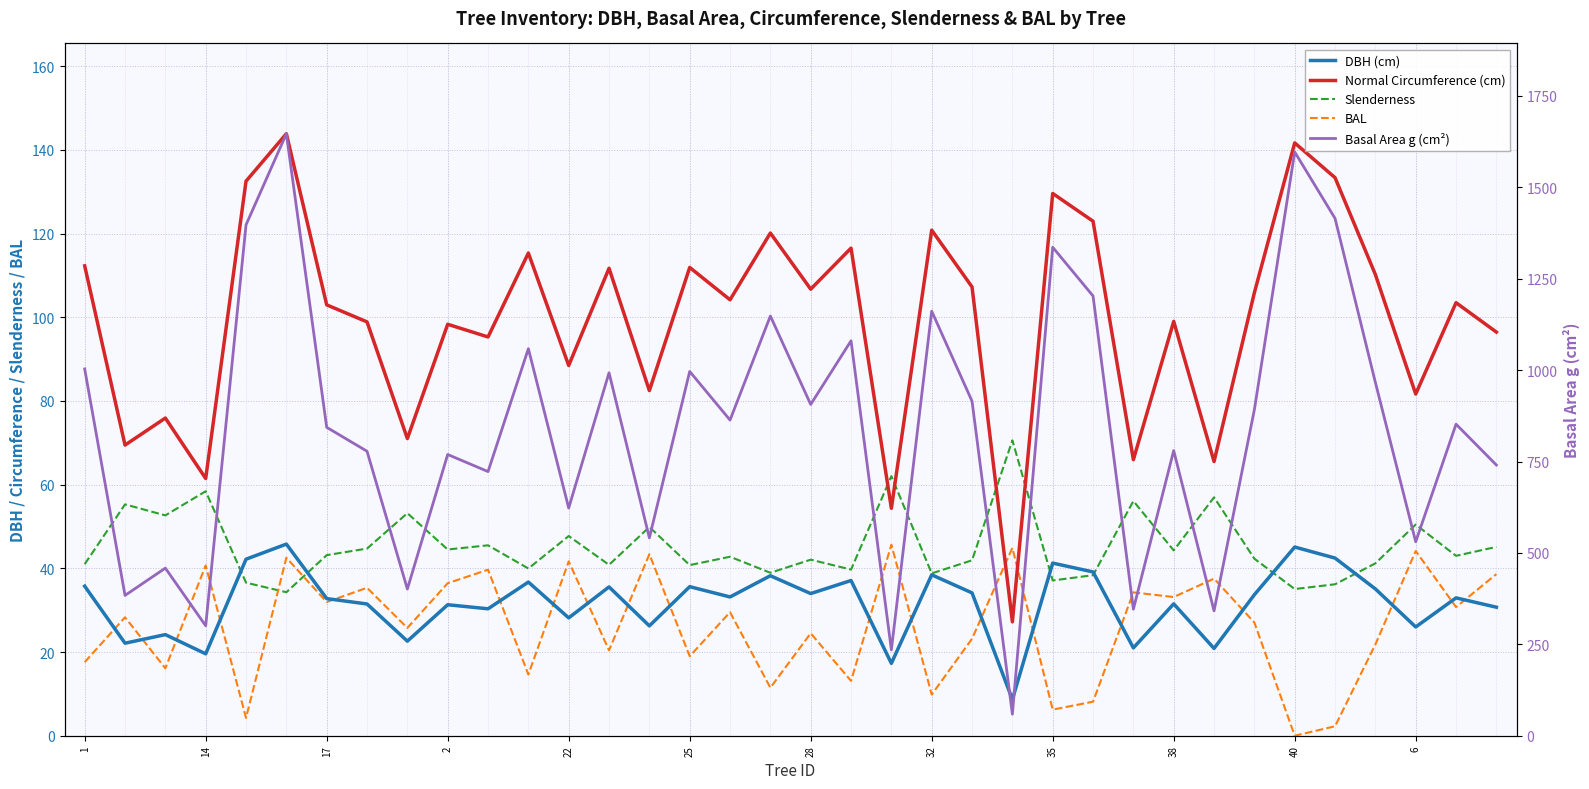

Rank the series by their maximum value, from lowest to highest.

BAL, DBH (cm), Slenderness, Normal Circumference (cm), Basal Area g (cm²)